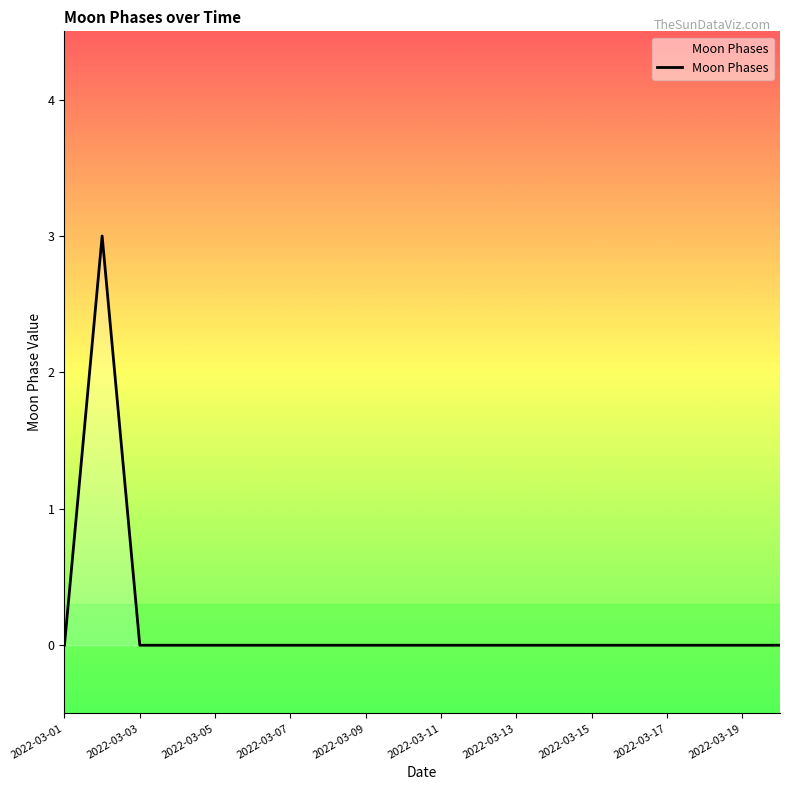

What is the difference between the maximum and minimum values?

3